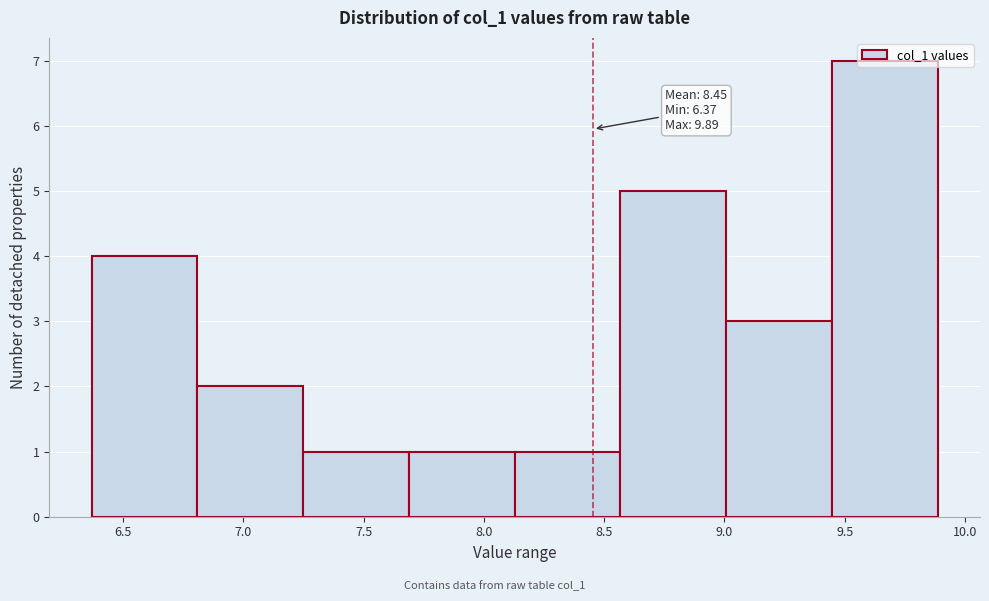

Which range on the x-axis has the tallest bar?

9.45 to 9.90